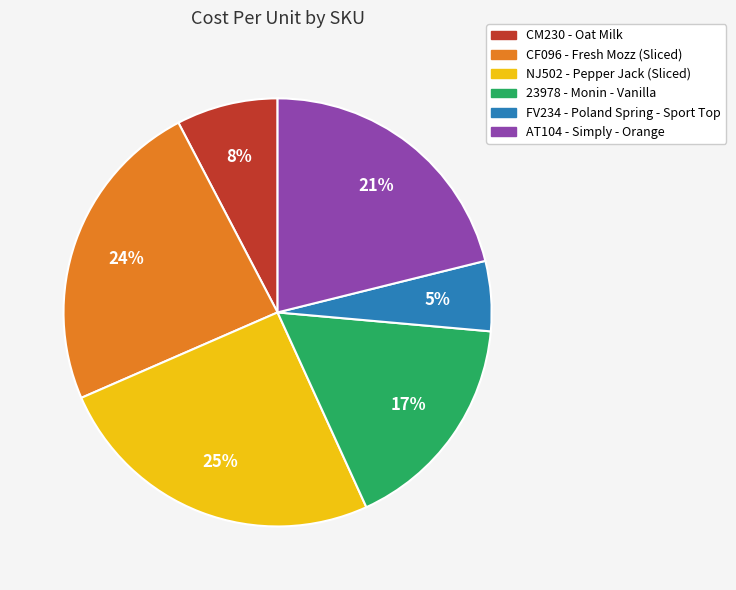

Count the number of slices in the pie.

6